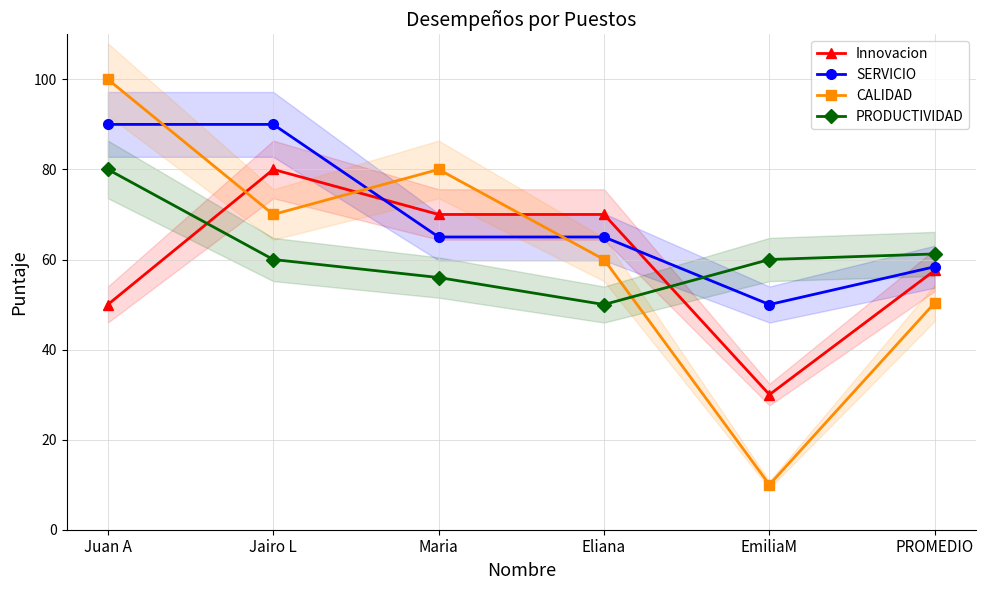

The CALIDAD series shows 70.0 at Jairo L. True or false?

True